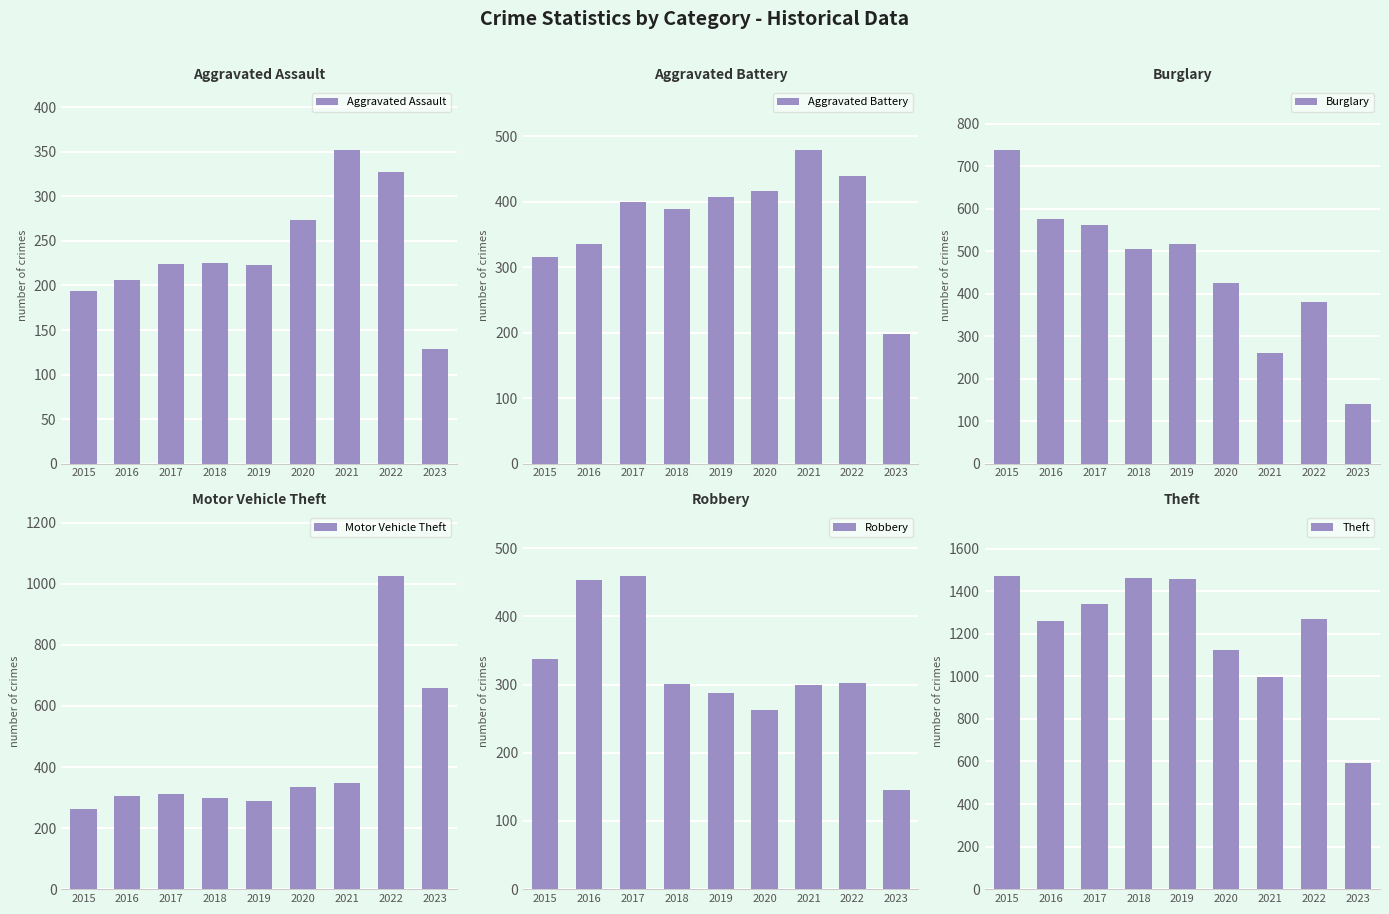

What is the sum of all Theft values?

10978